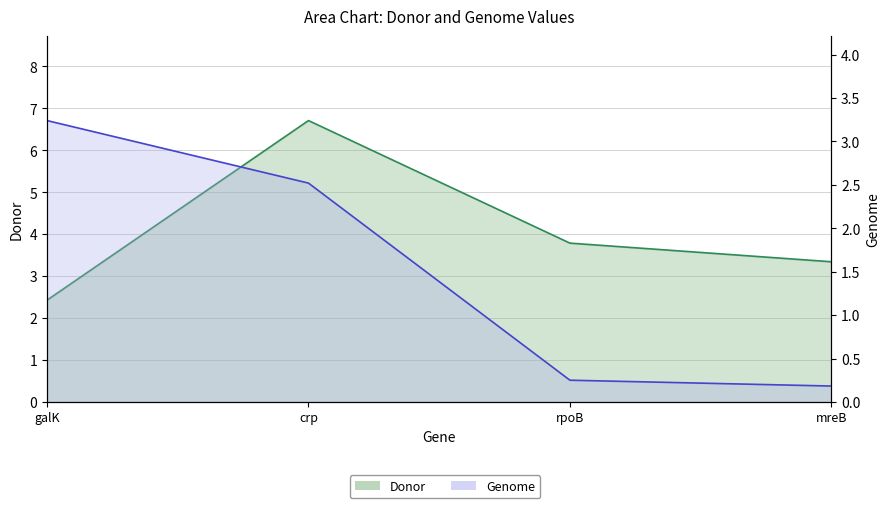

How many values in the Genome series exceed 2?

2